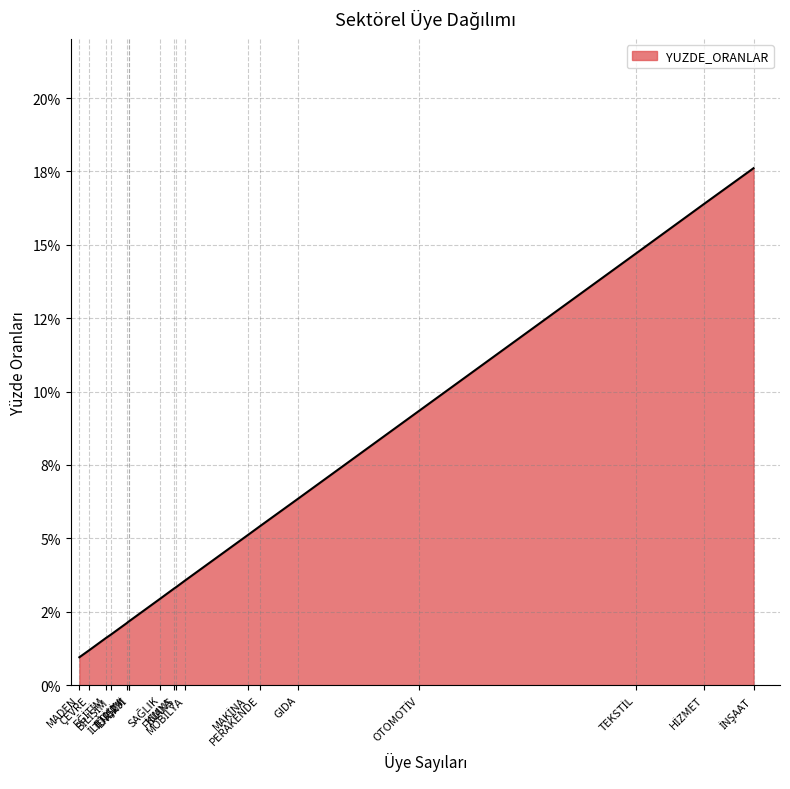

At which label is the value closest to 0?

MADEN